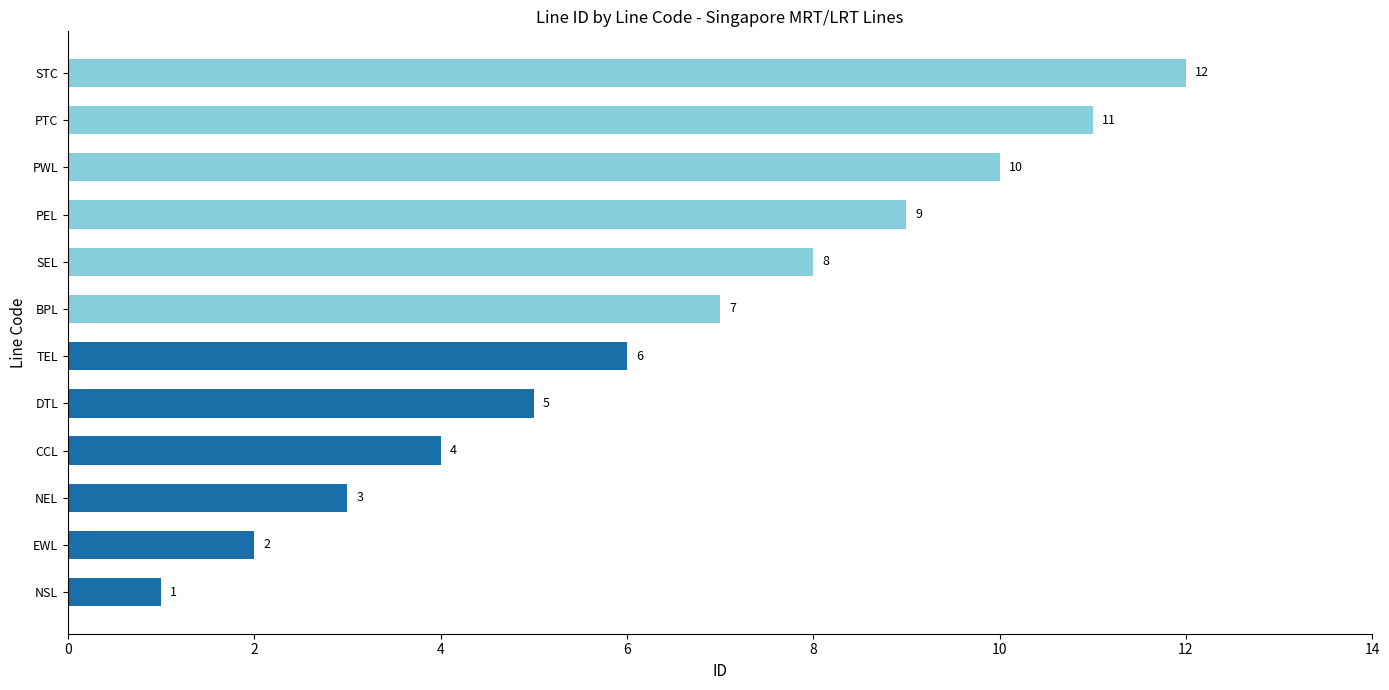

The chart shows a value of 10 at PWL. True or false?

True